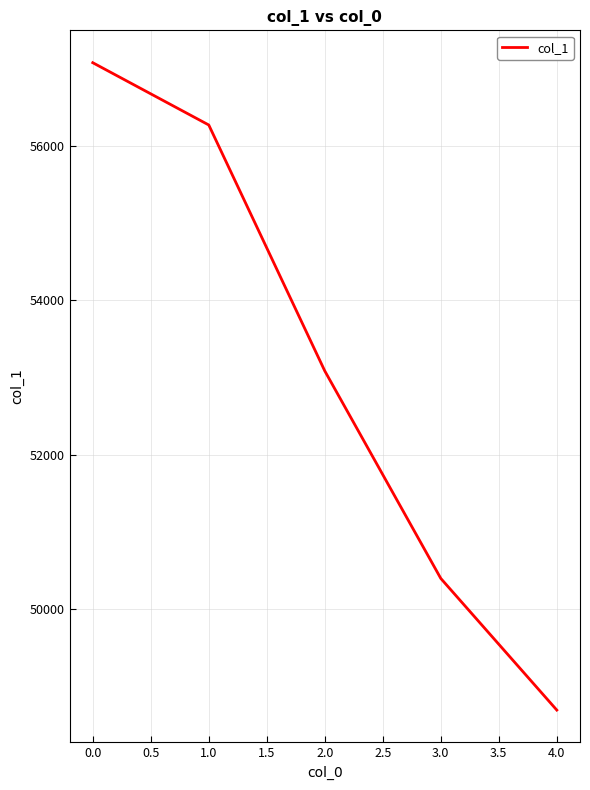

What is the smallest value displayed?

48686